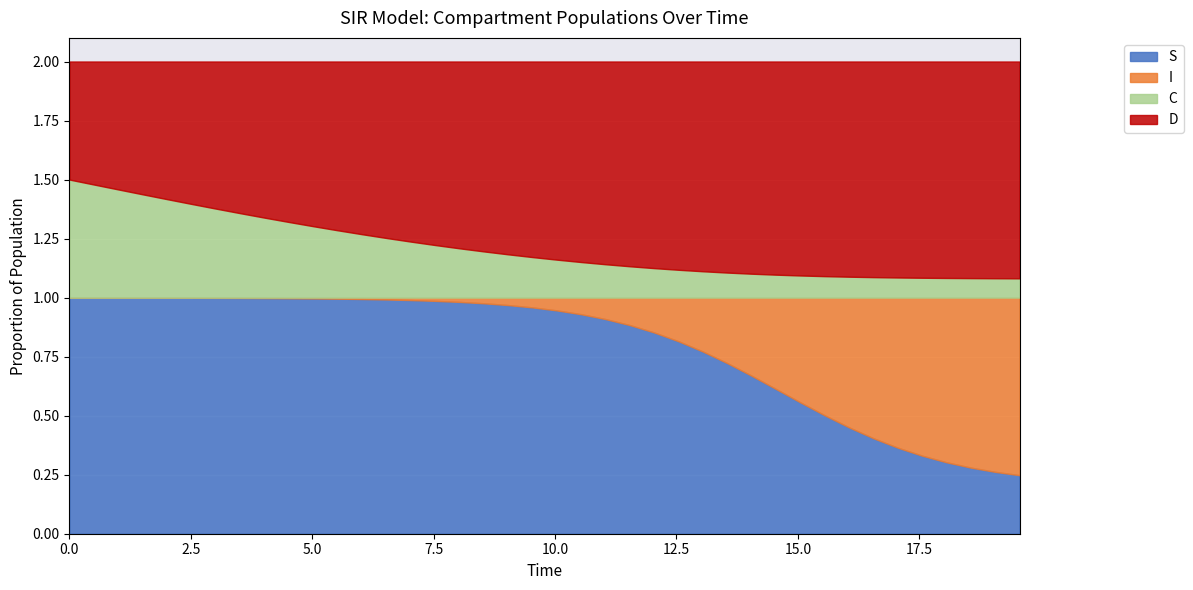

What is the average value of the D series?

0.8